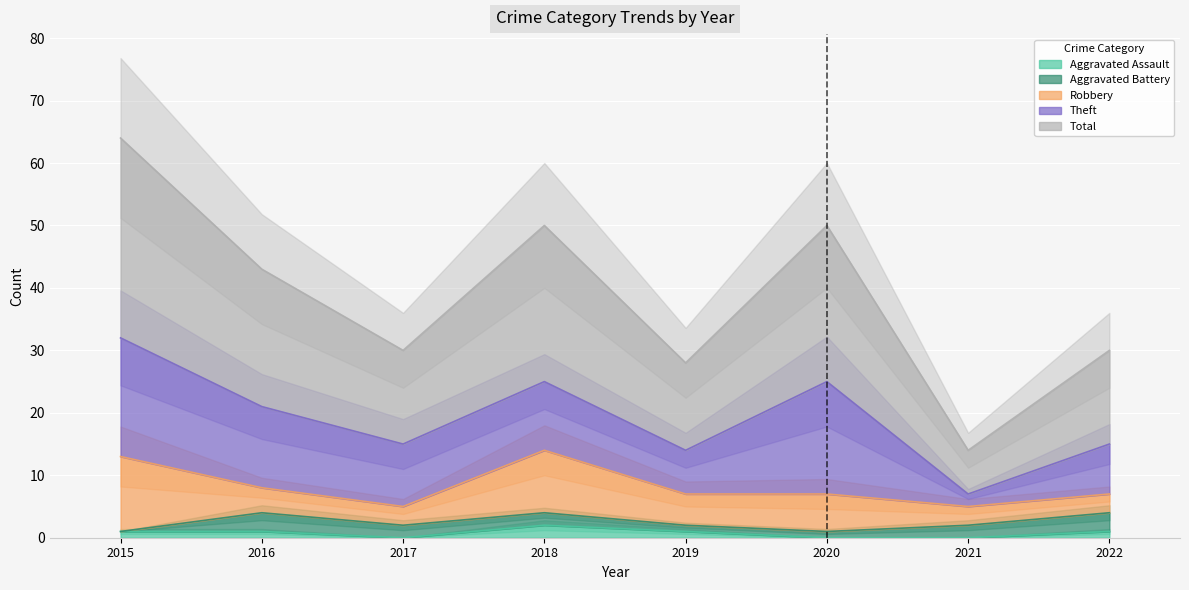

How many data points in Theft are less than 11?

4